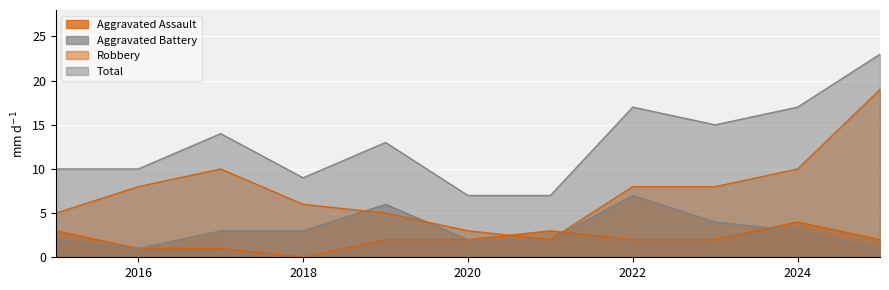

What is the difference between the highest and lowest values at 2018?

9